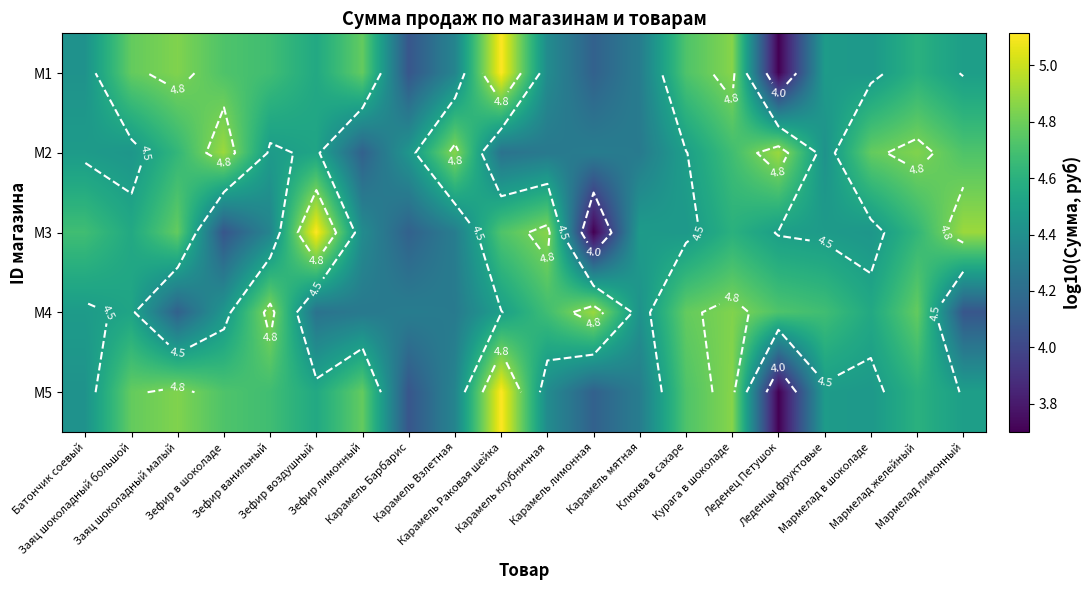

At which label does M5 reach its peak?

Карамель Раковая шейка